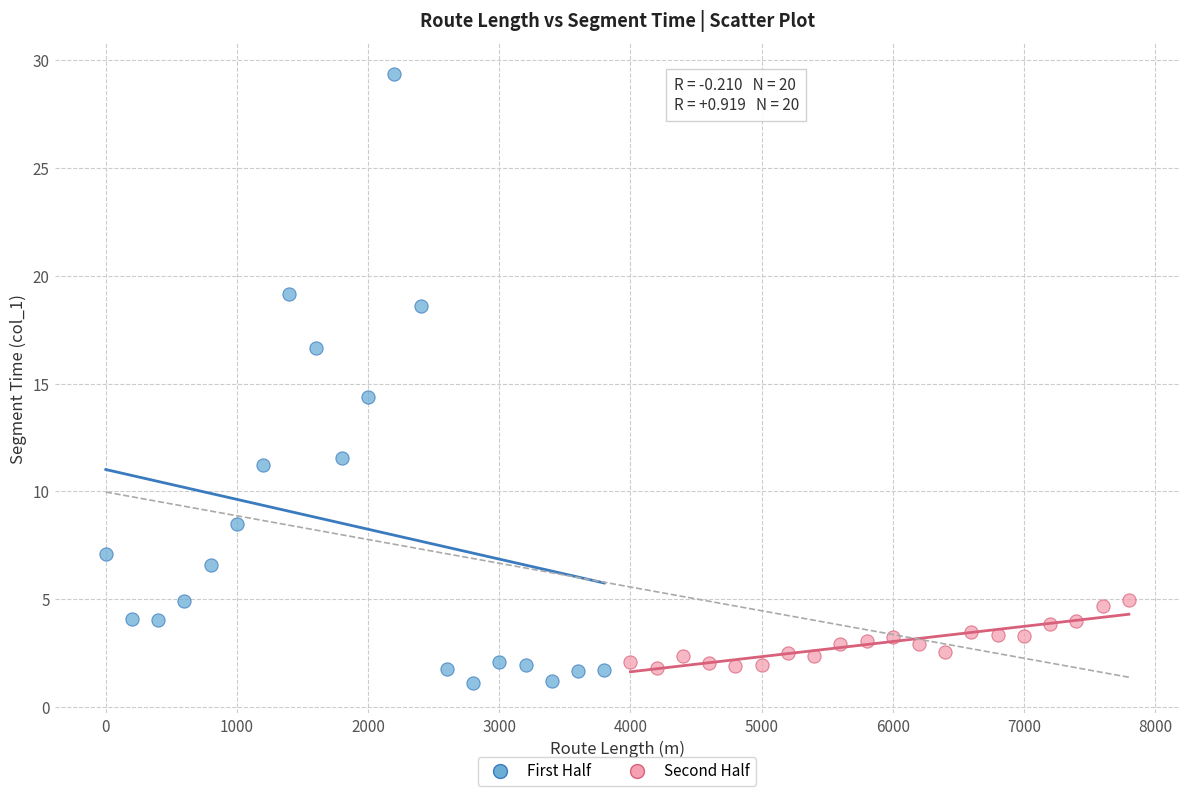

Which series reaches the minimum Y coordinate?

First Half